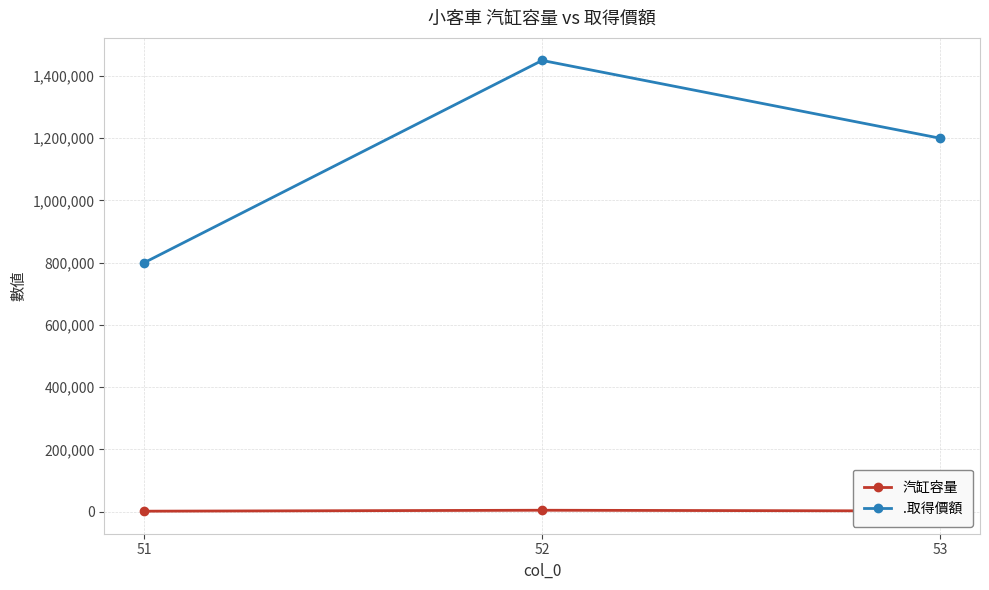

What are all the series names shown in the legend?

汽缸容量, .取得價額